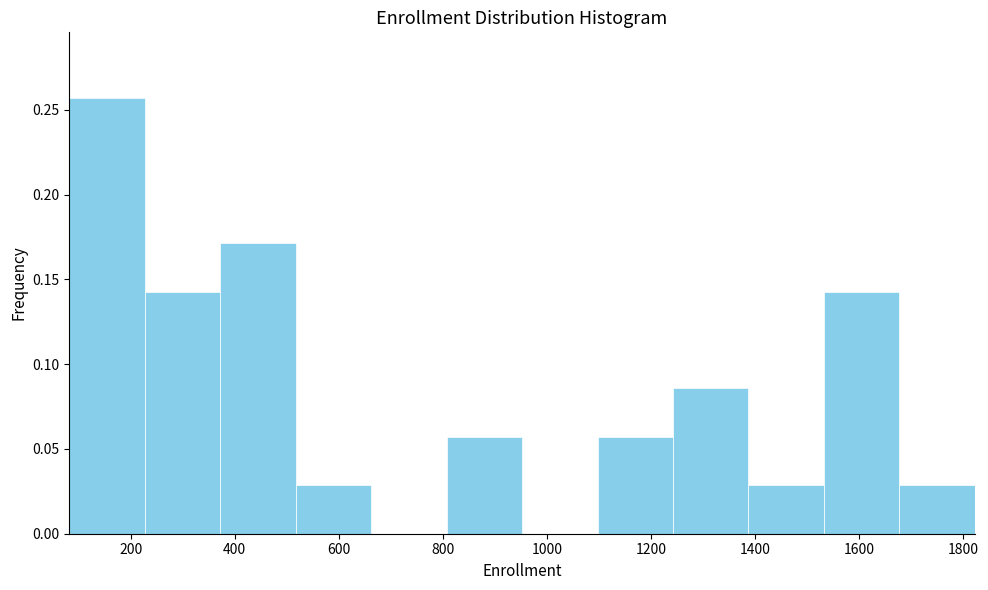

How tall is the bar that spans 1100 to 1240 on the x-axis? Neither the bar edges nor the heights are printed on the chart, so give them approximately, as read against the axes.

0.055